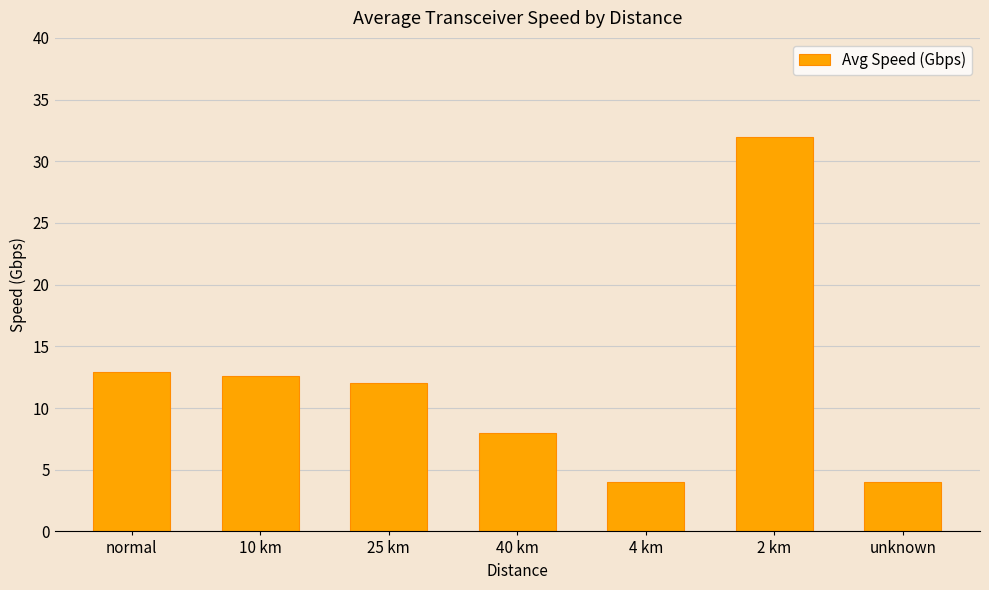

How many data points does each series have?

7